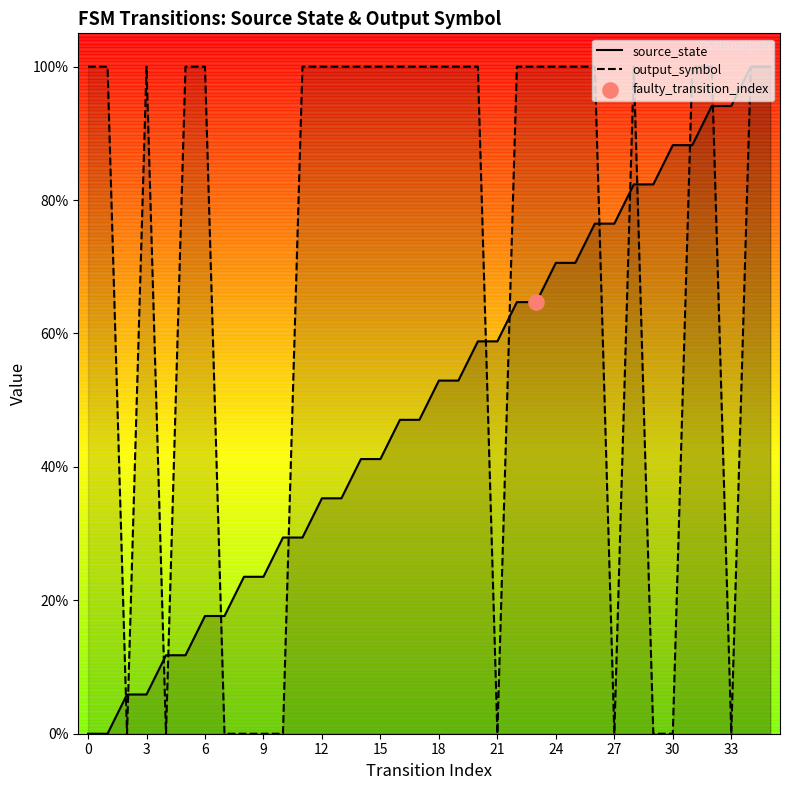

Which series reaches the minimum Y coordinate?

source_state